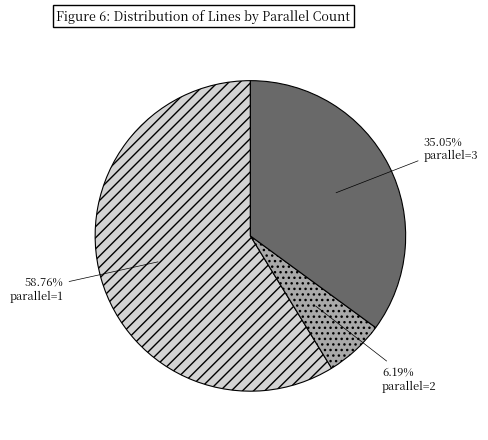

Between parallel=3 and parallel=1, which is larger?

parallel=1